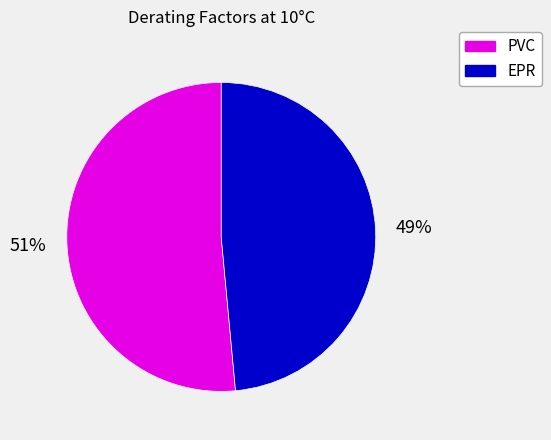

Rank the categories by value from lowest to highest.

EPR, PVC